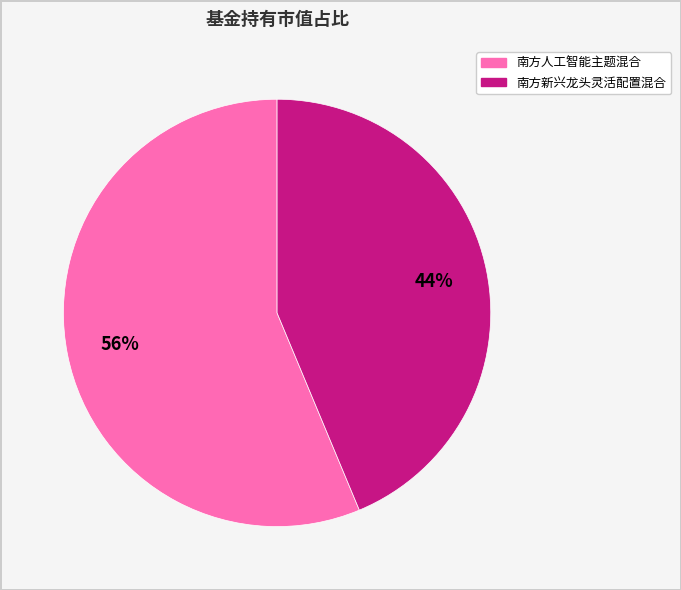

Is it true that 南方人工智能主题混合 is 43% of the pie?

False